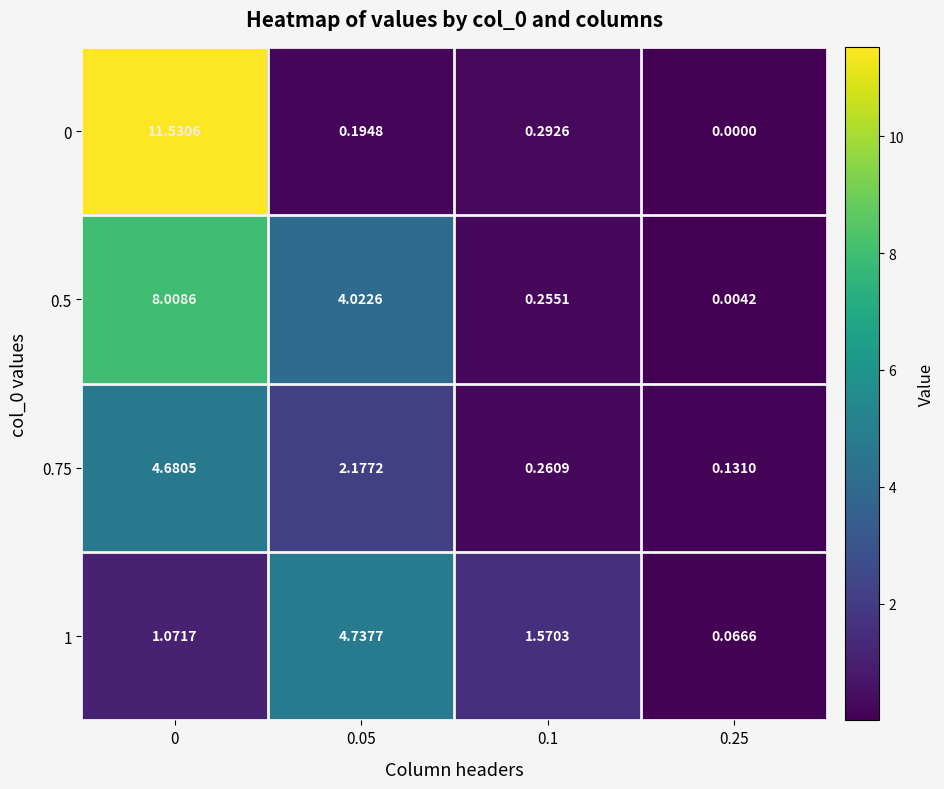

Is the value of 0.75 at 0 greater than the value of 0.5 at 0.1?

Yes